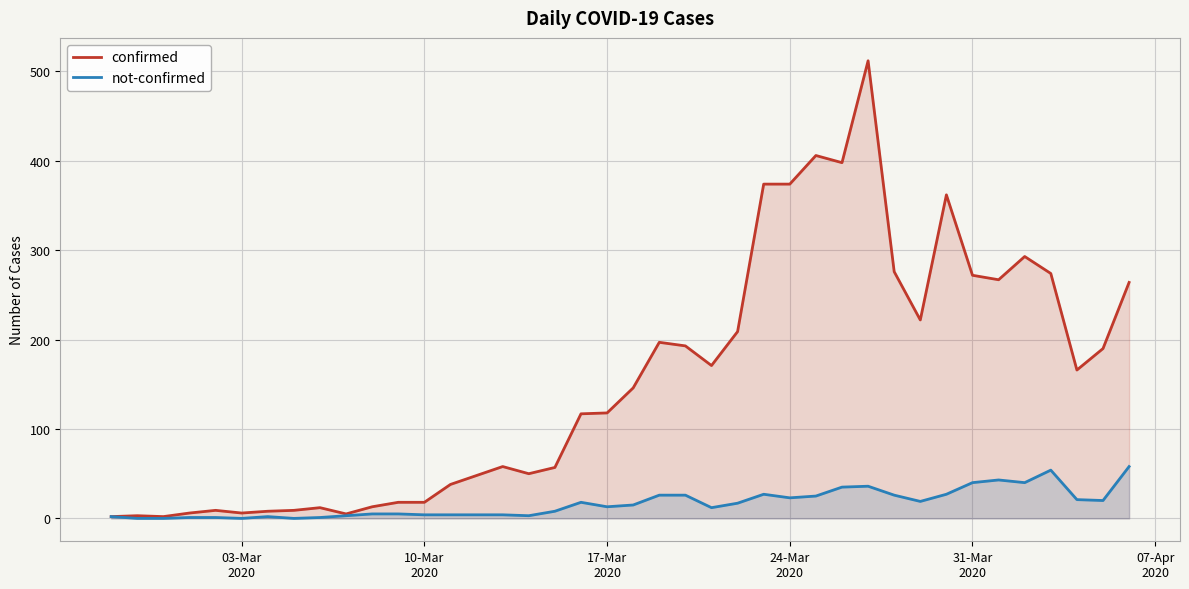

Which series has the widest spread of values?

confirmed